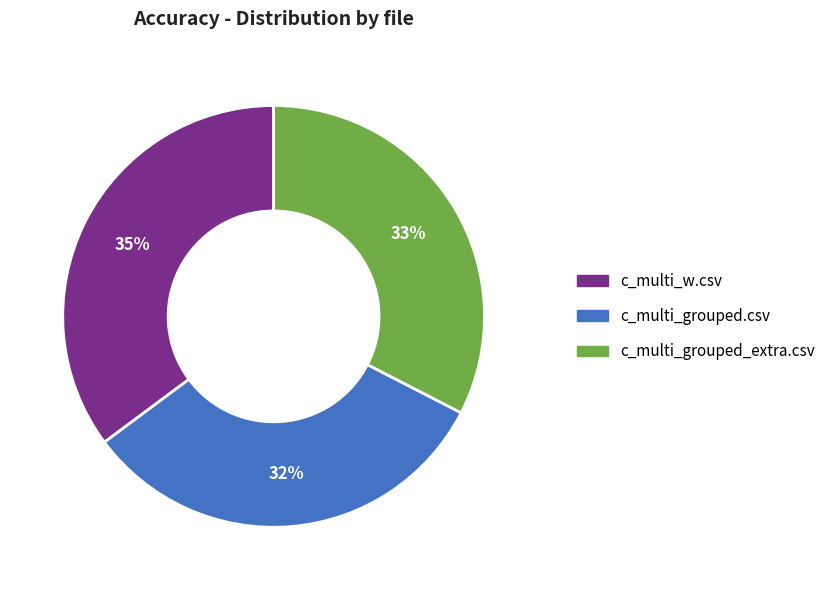

Is there a majority slice in this chart?

No